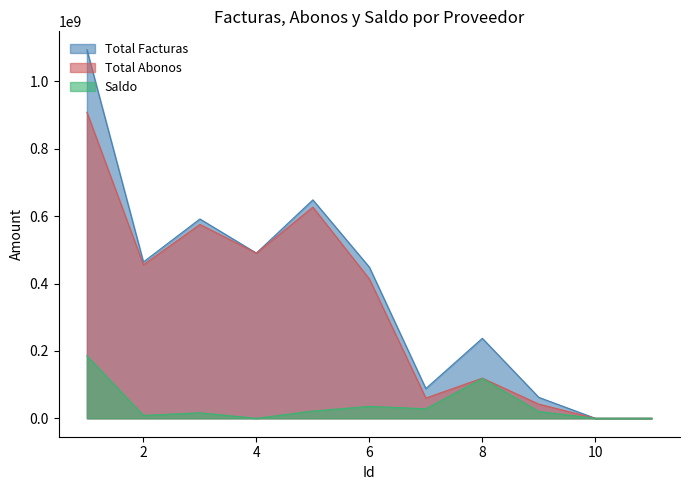

How many categories are shown in the chart?

11